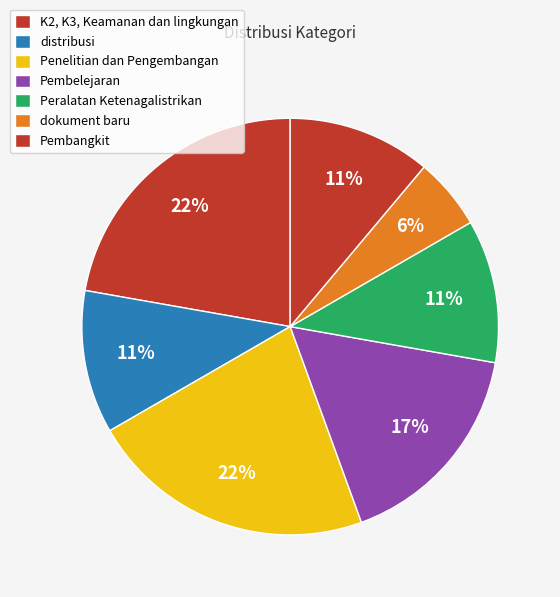

How many segments does this pie chart have?

7